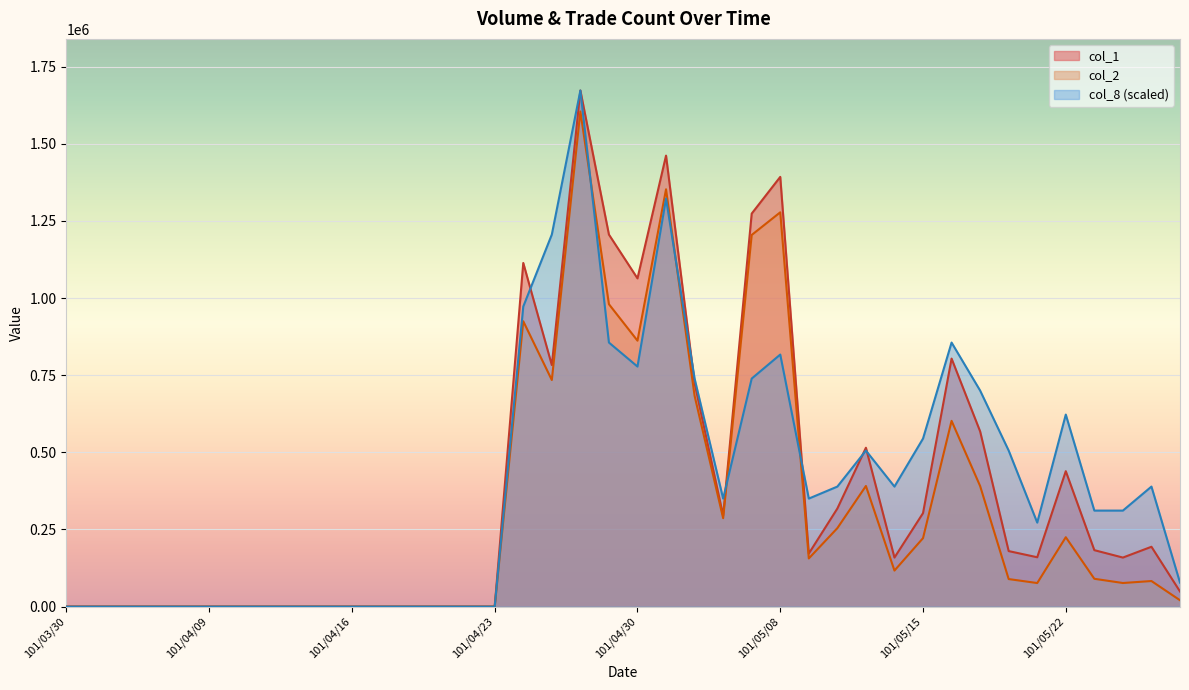

The value of col_1 at 101/04/11 is 0.0. True or false?

True